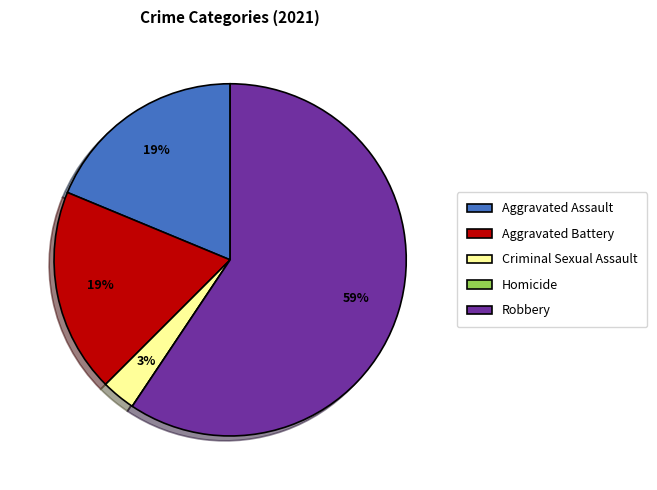

Do Criminal Sexual Assault and Robbery together represent more than half of the pie?

Yes